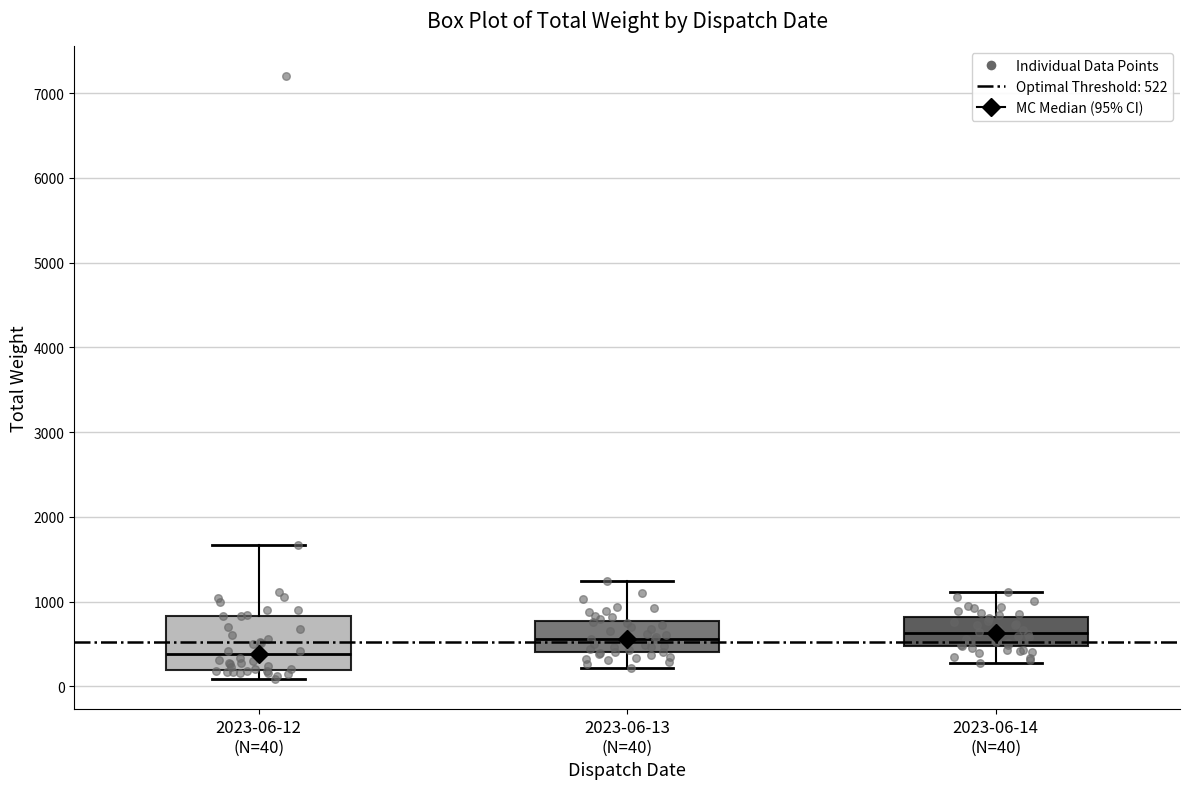

Comparing the boxes themselves (not the whiskers), which one is the tallest?

2023-06-12 (N=40)